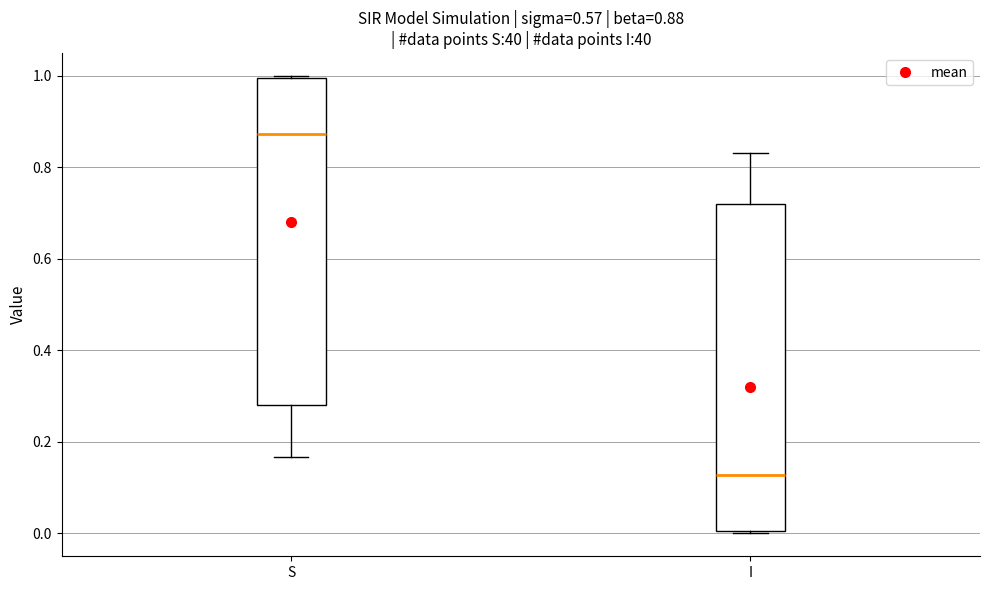

Which box has the highest median line?

S